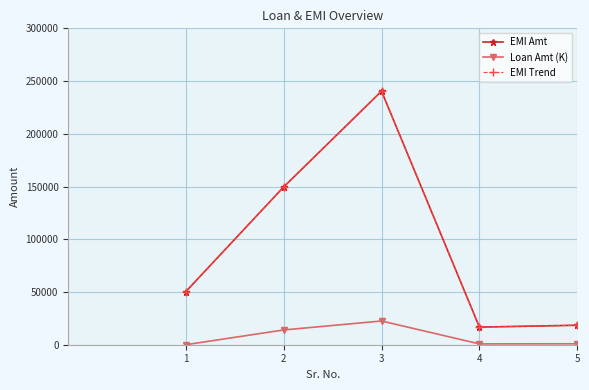

How many lines are shown in the chart?

3